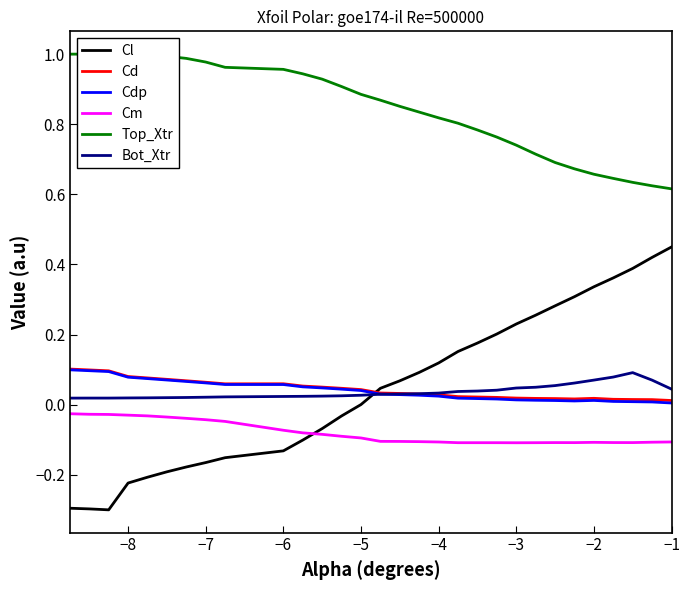

Which category has the highest value in the Cl series?

−1